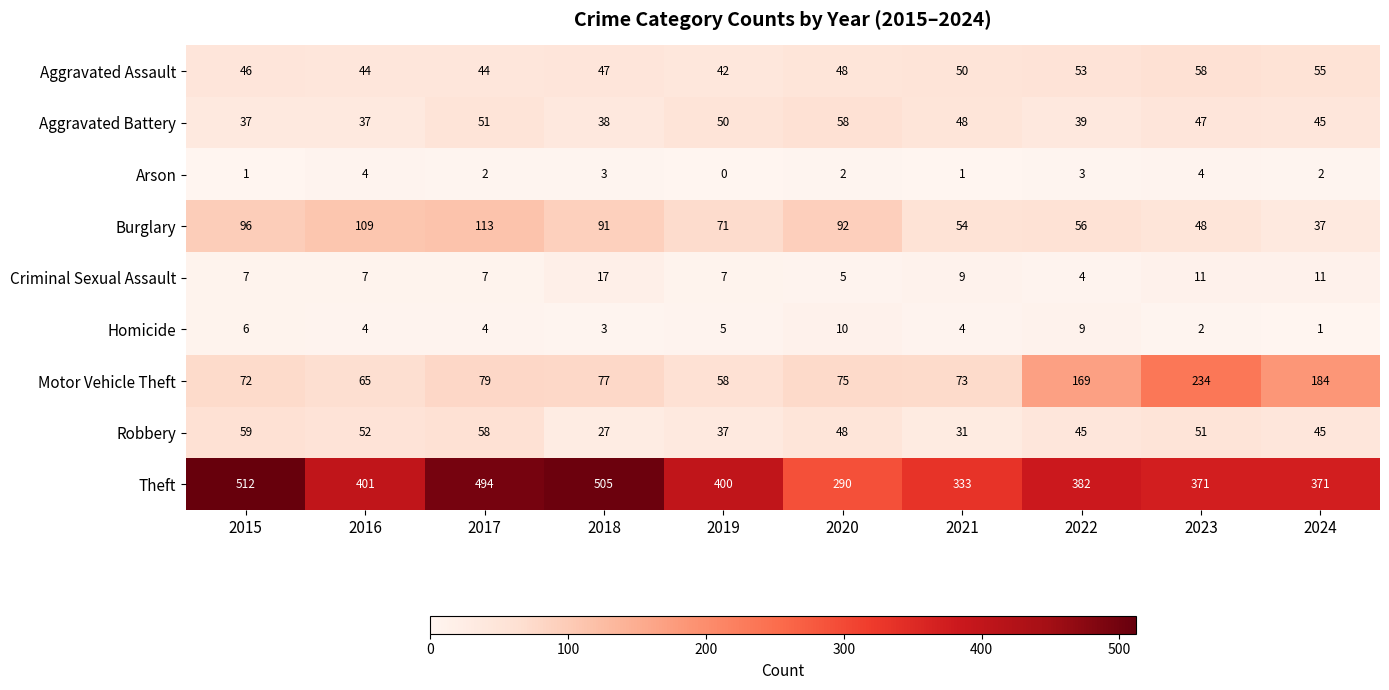

Which series has the largest total across all categories?

Theft